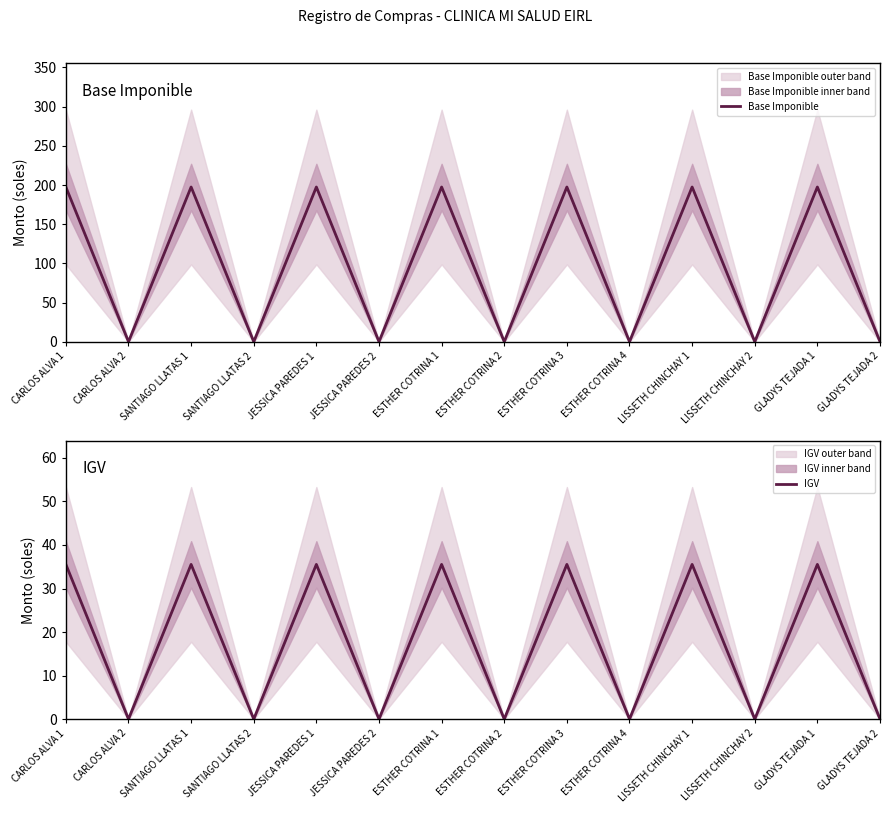

At which label is IGV closest to 17?

CARLOS ALVA 2